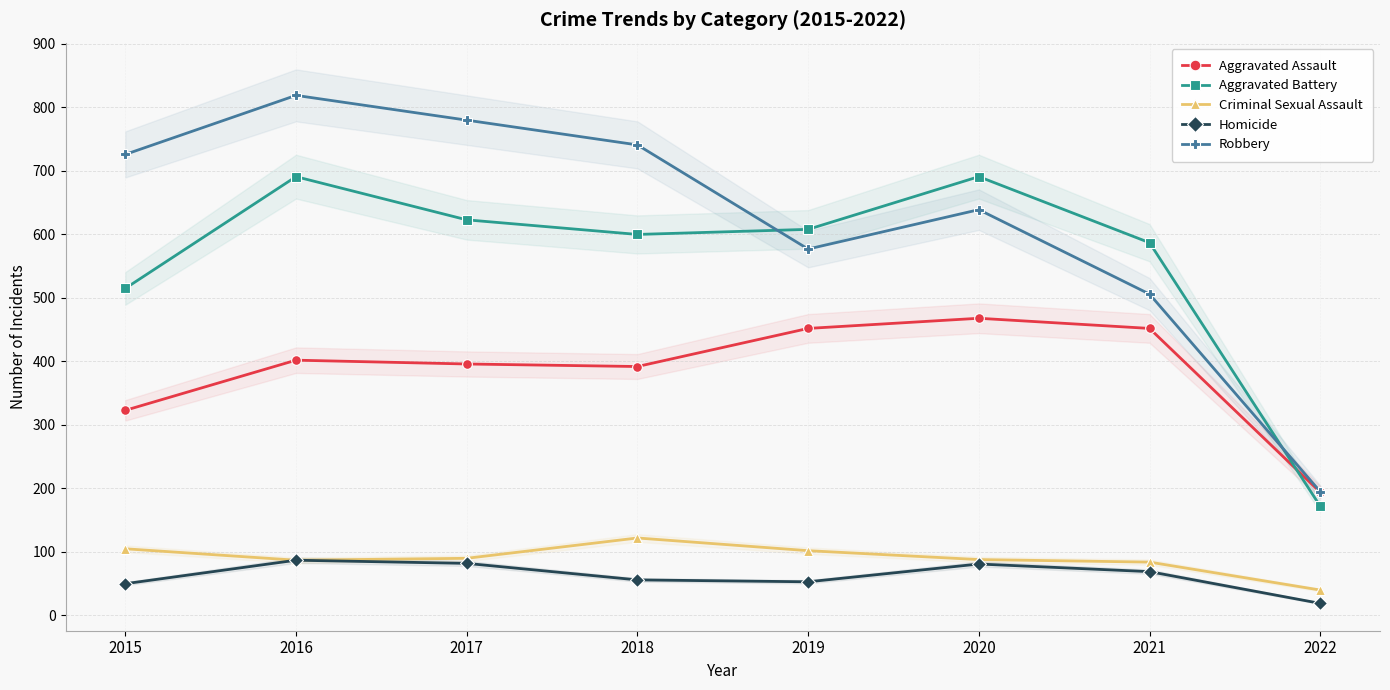

Between 2020 and 2022, which is larger?

2020